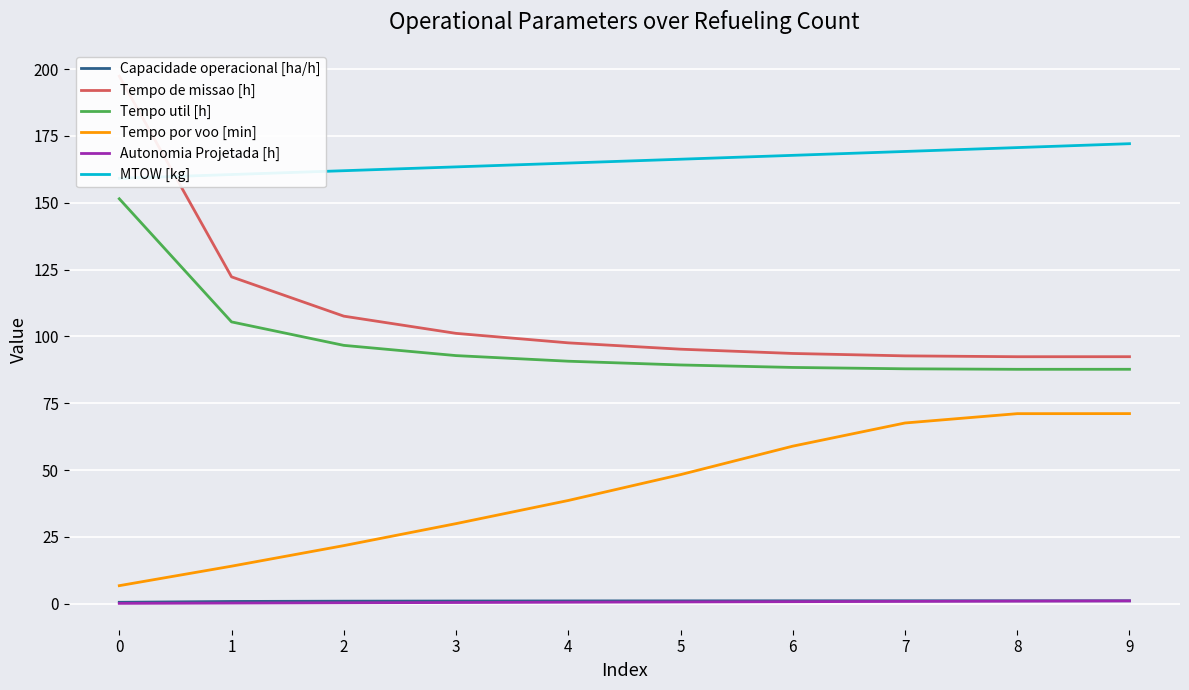

What is the spread (max minus min) of values at 7?

168.3